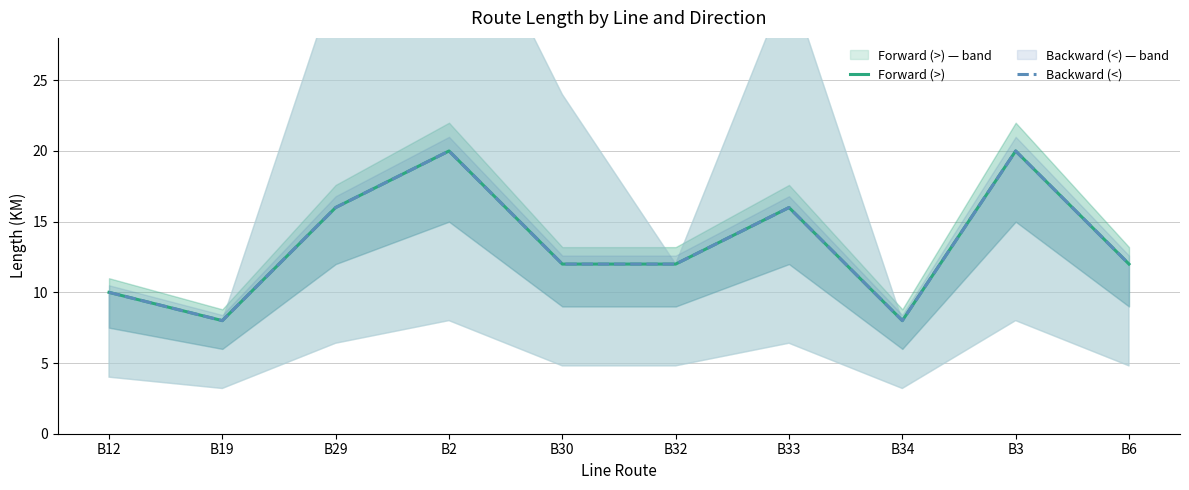

Where does the Forward (>) series first go above 12?

B29